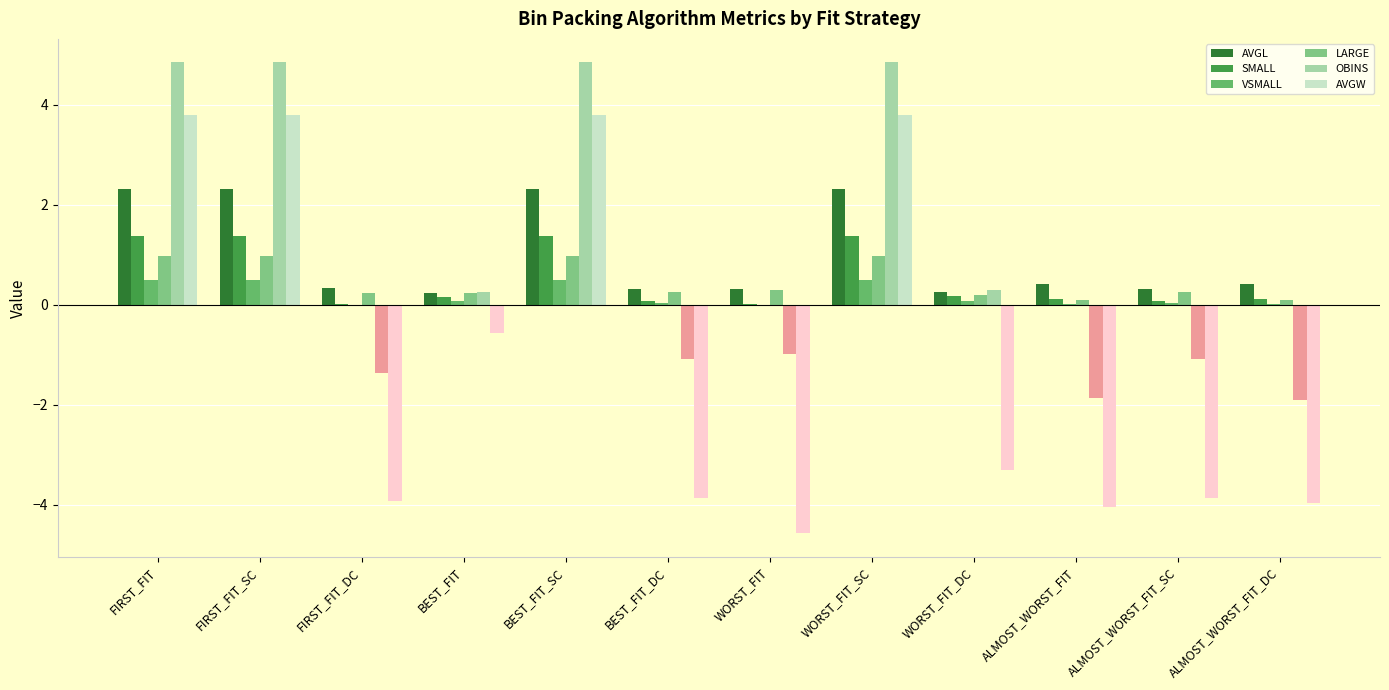

What is the average value of the SMALL series?

0.5